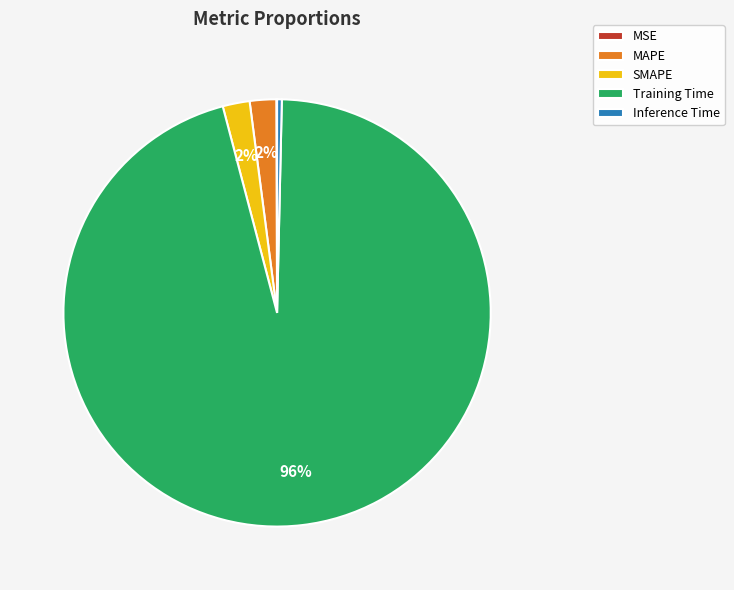

Which slice represents more than half of the pie?

Training Time